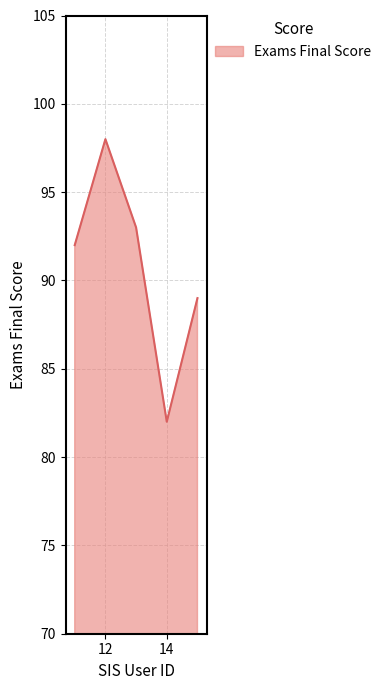

True or false: the data has more than 1 interior local peaks.

False